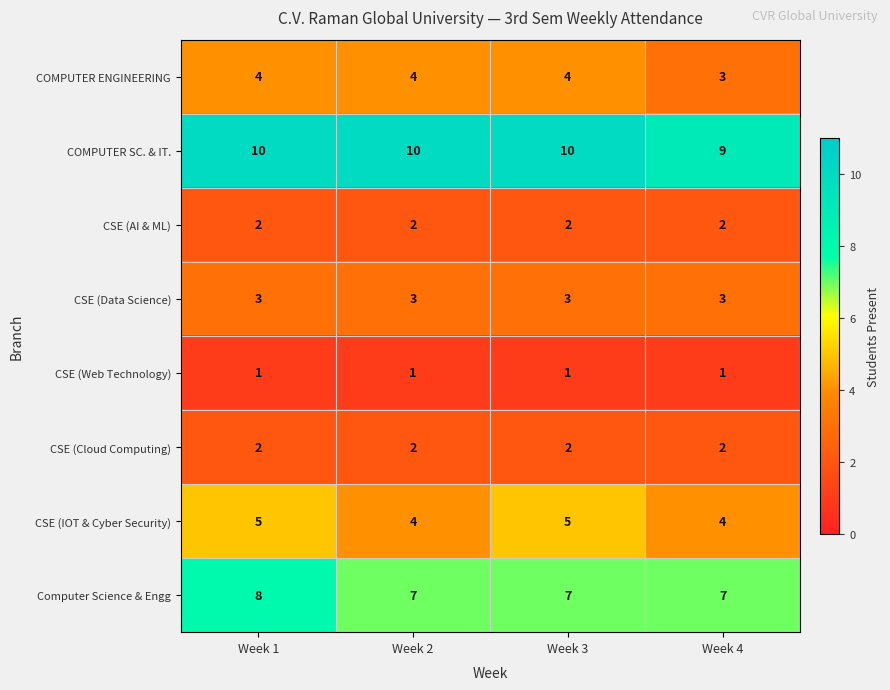

Which category has the highest value in the Computer Science & Engg series?

Week 1